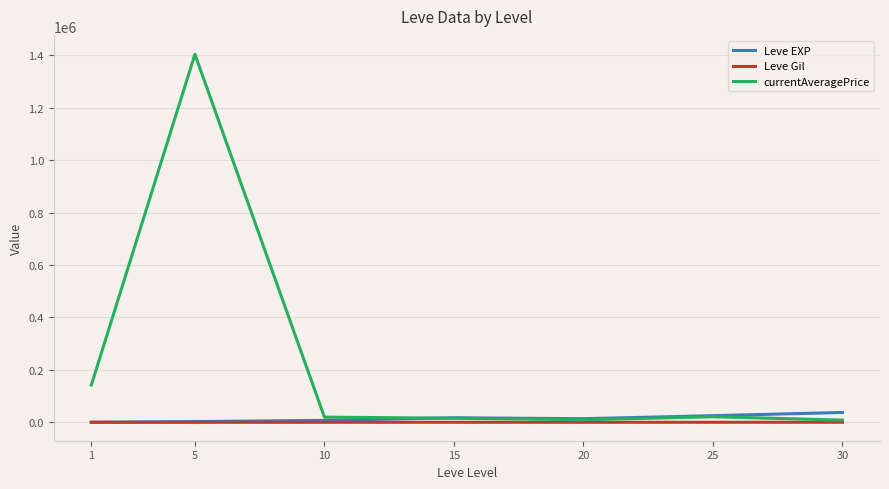

At which category is the sum across all series the highest?

5